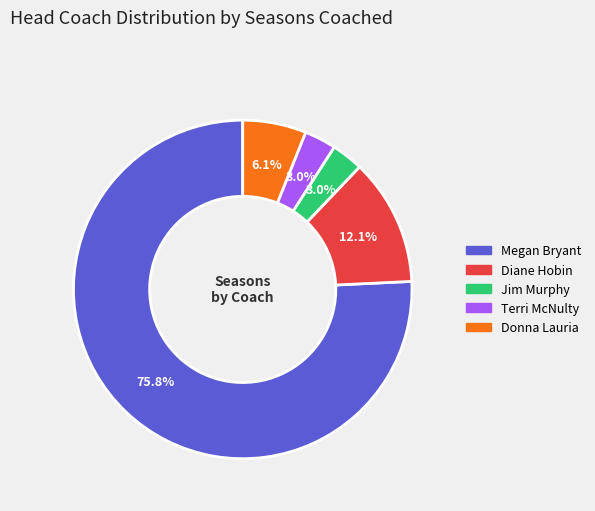

What is the ratio of the value at Terri McNulty to the value at Donna Lauria?

0.5